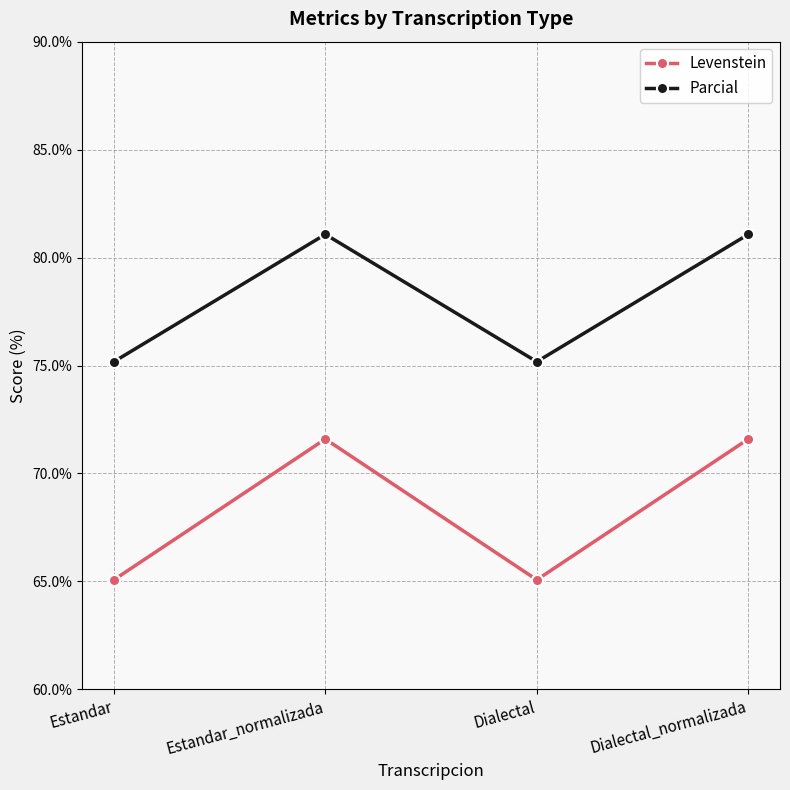

True or false: Parcial and Levenstein cross at least once.

False